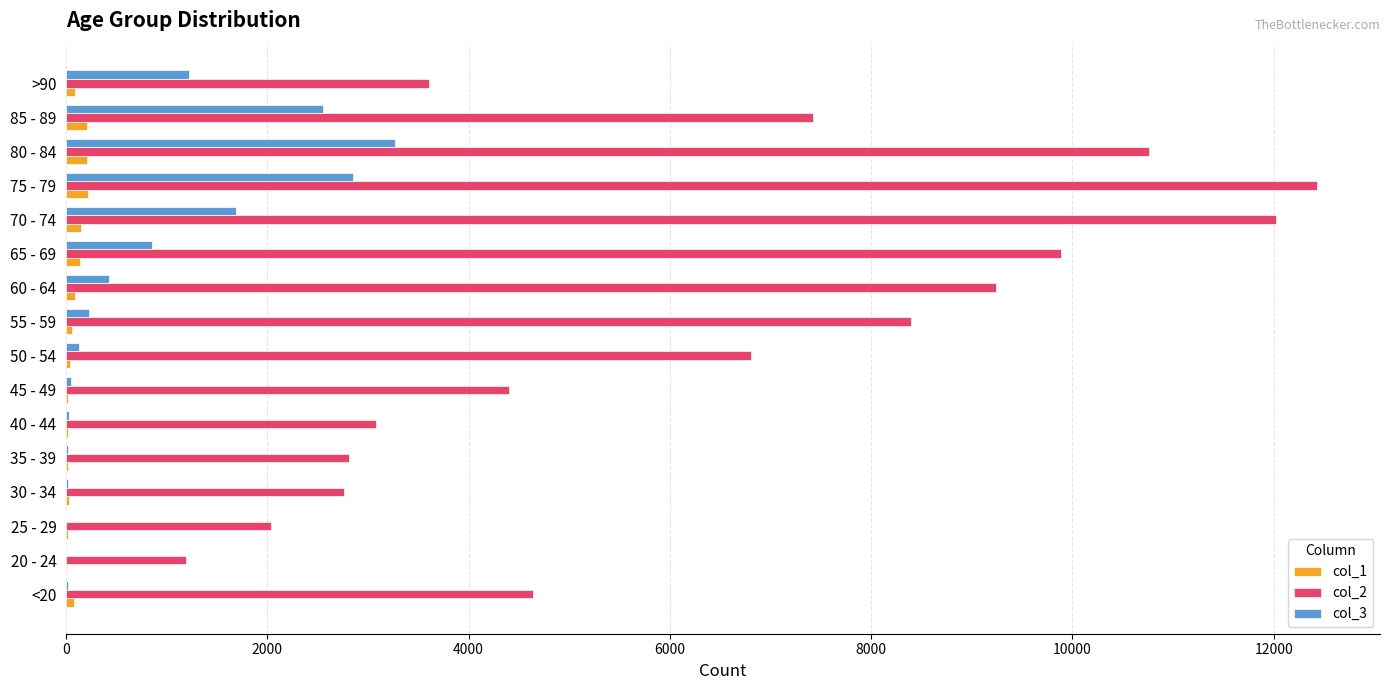

Which series has the largest total across all categories?

col_2